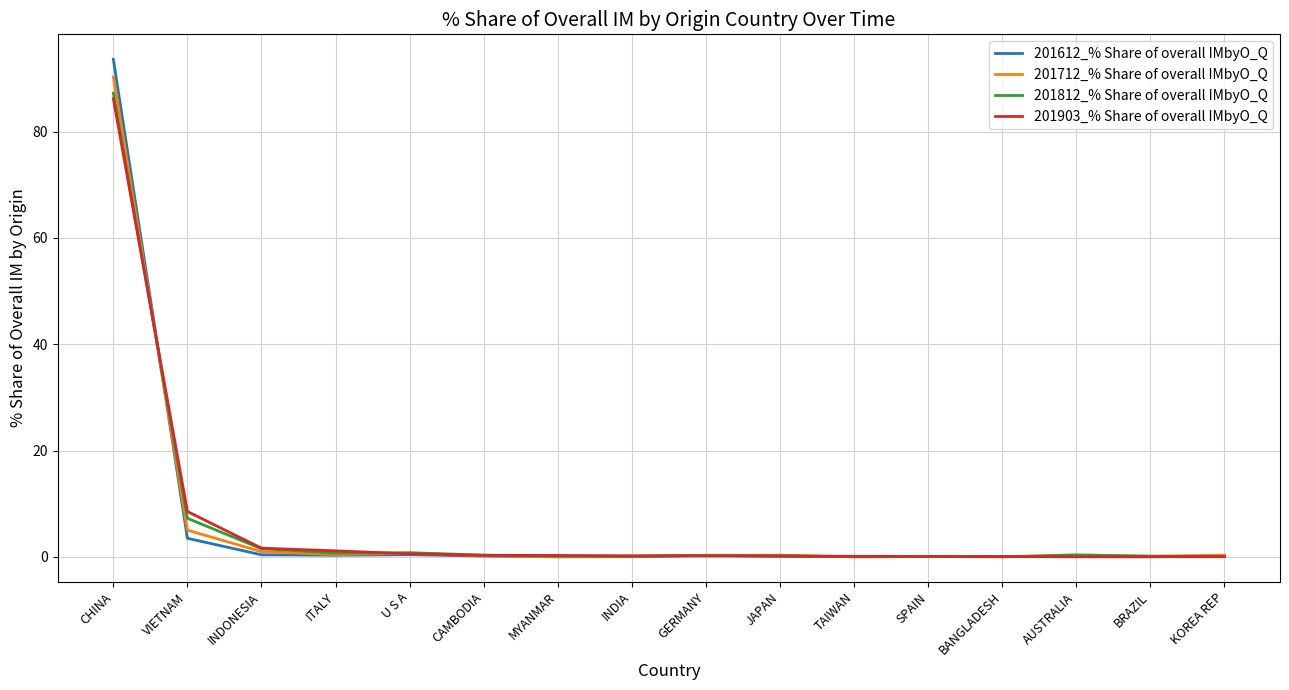

Where is 201712_% Share of overall IMbyO_Q nearest to the value 45?

VIETNAM